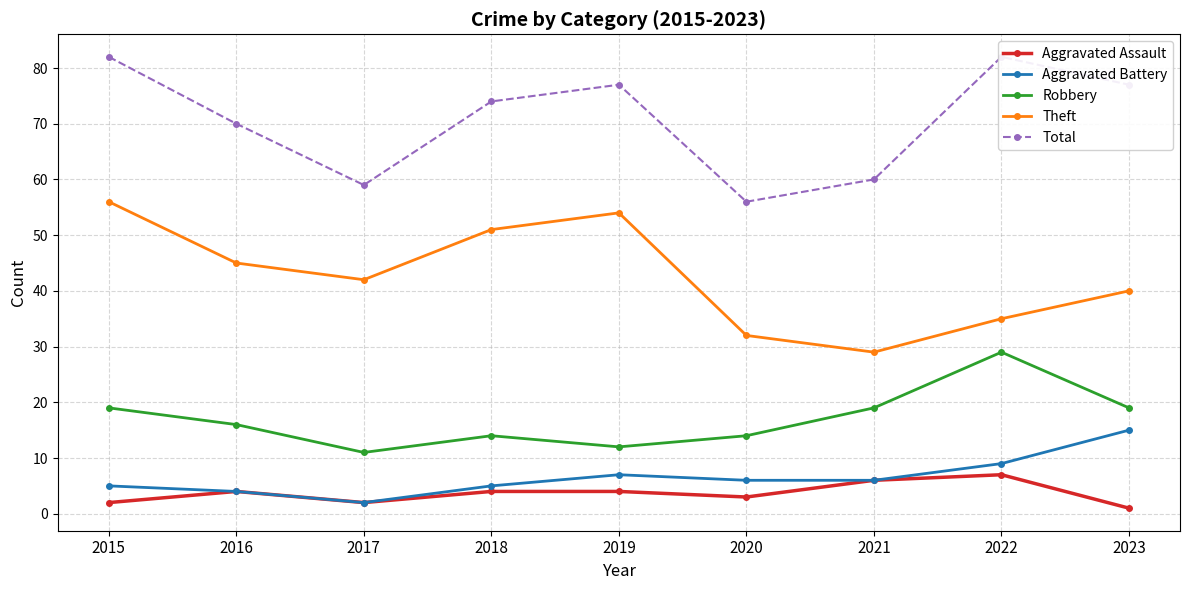

What is the difference between the second highest and second lowest values in the Aggravated Battery series?

5